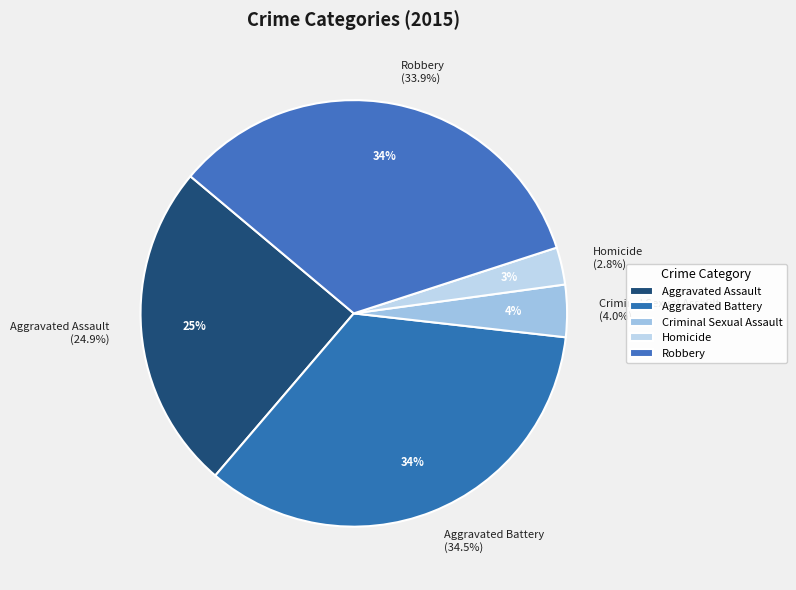

Is it true that Criminal Sexual Assault is 15% of the pie?

False